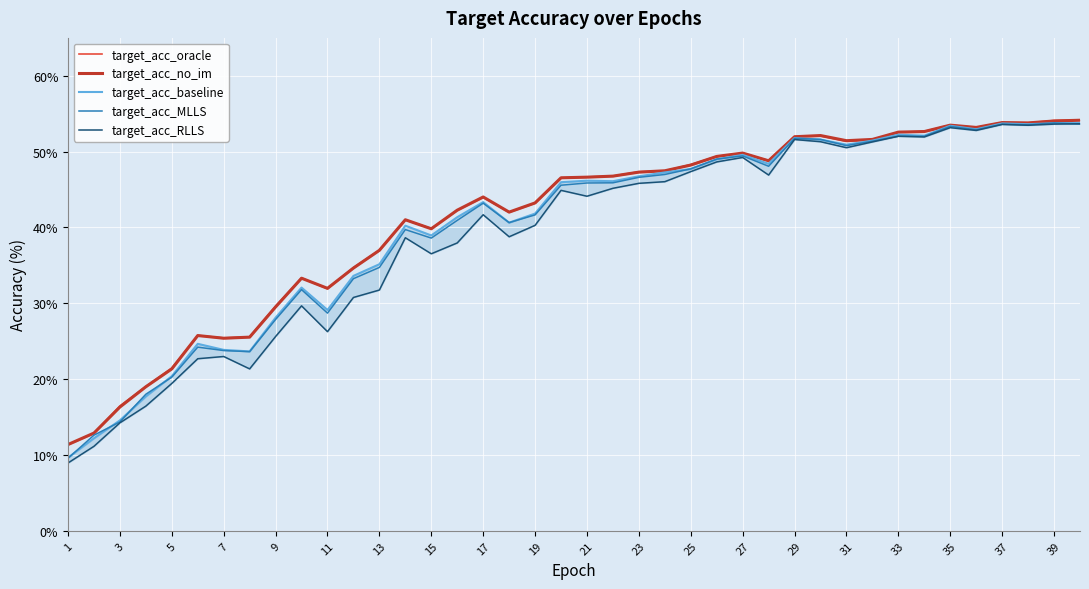

What are all the series names shown in the legend?

target_acc_oracle, target_acc_no_im, target_acc_baseline, target_acc_MLLS, target_acc_RLLS